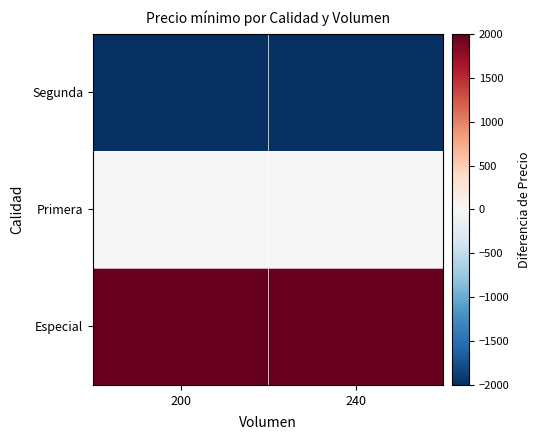

At which category is the sum across all series the highest?

200